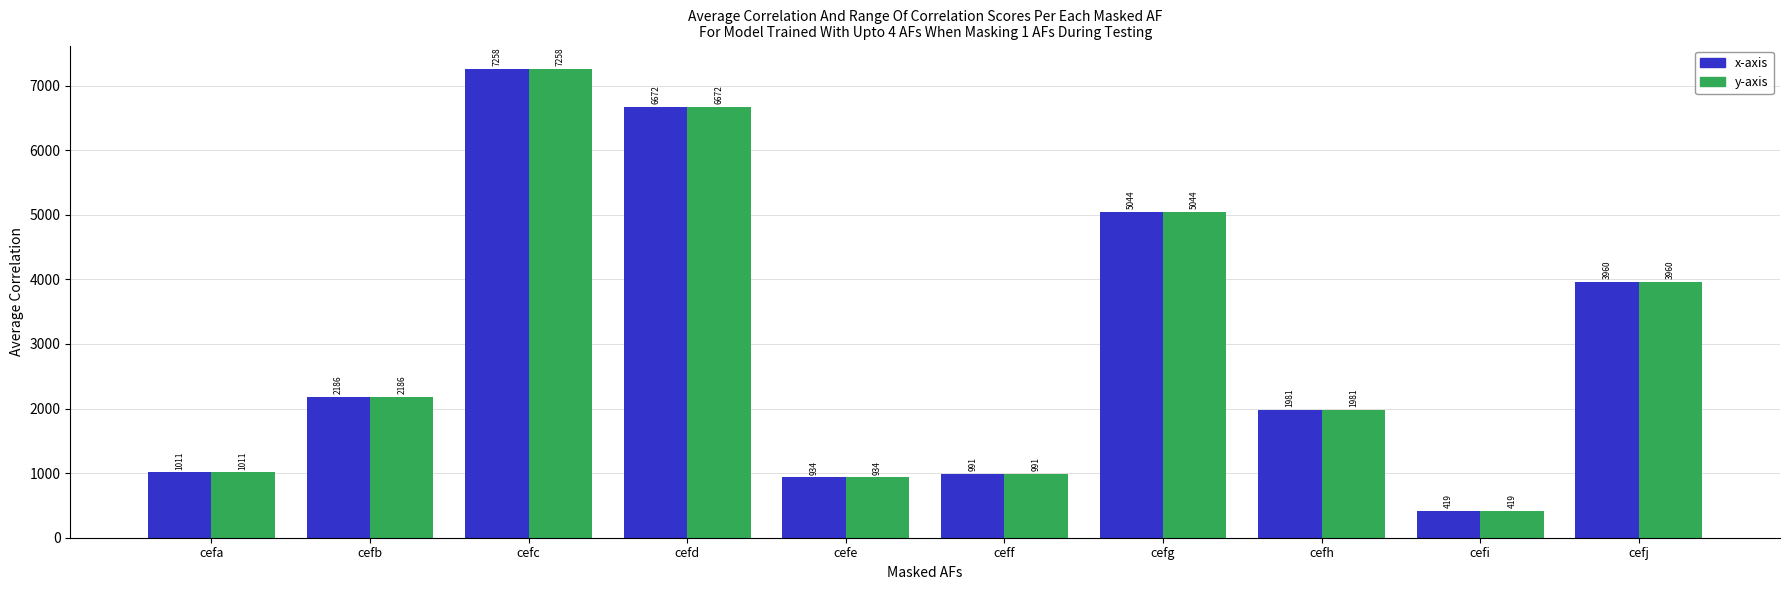

What is the sum of all y-axis values?

30456